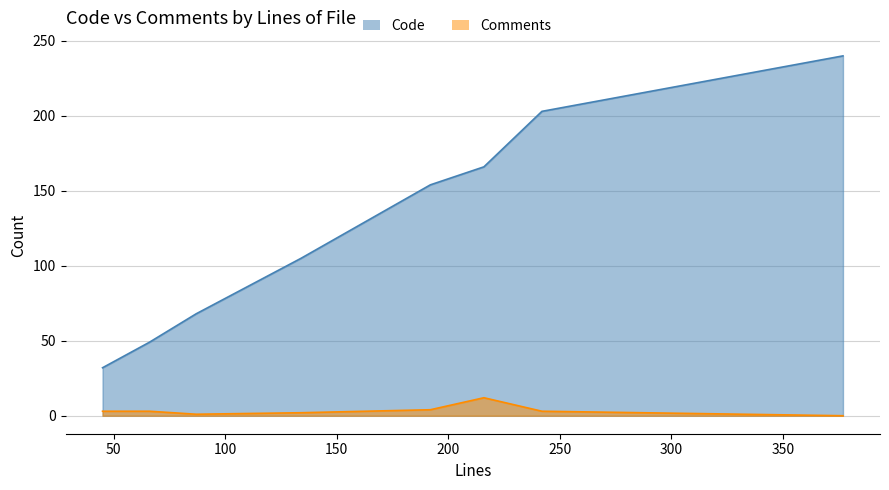

List the labels in order of Code value, smallest first.

45, 66, 87, 134, 192, 216, 242, 377